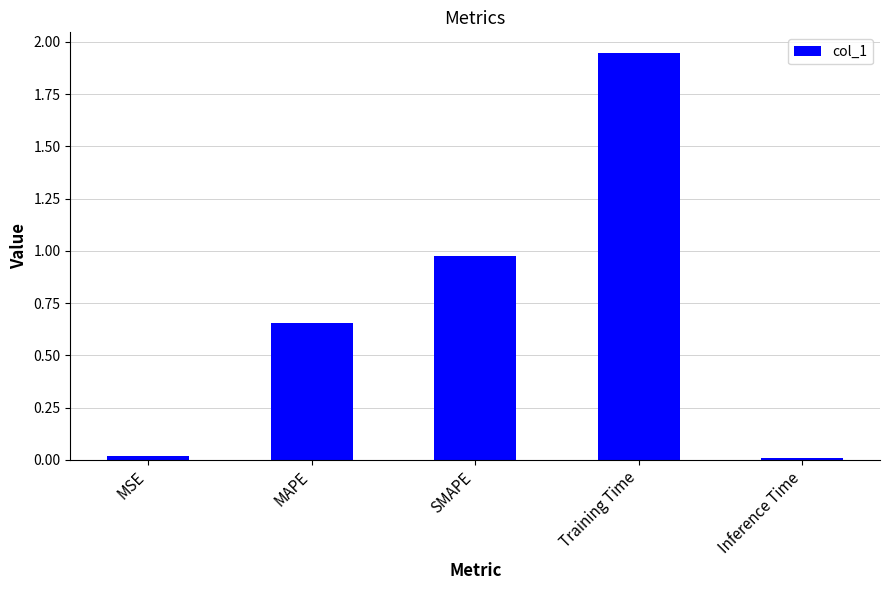

What is the difference between the values at SMAPE and MAPE?

0.3